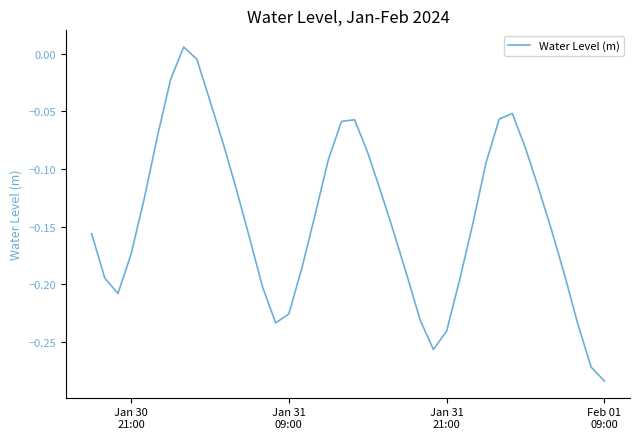

How many lines are shown in the chart?

1